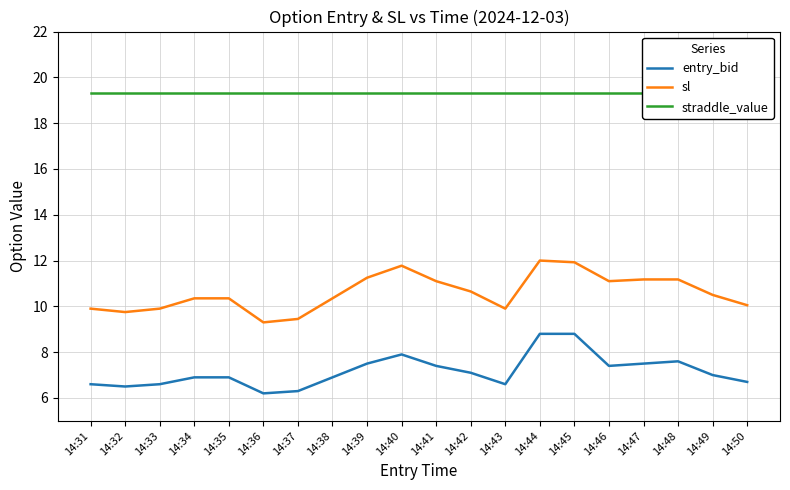

Rank the categories by sl value from lowest to highest.

14:36, 14:37, 14:32, 14:31, 14:33, 14:43, 14:50, 14:34, 14:35, 14:38, 14:49, 14:42, 14:41, 14:46, 14:47, 14:48, 14:39, 14:40, 14:45, 14:44